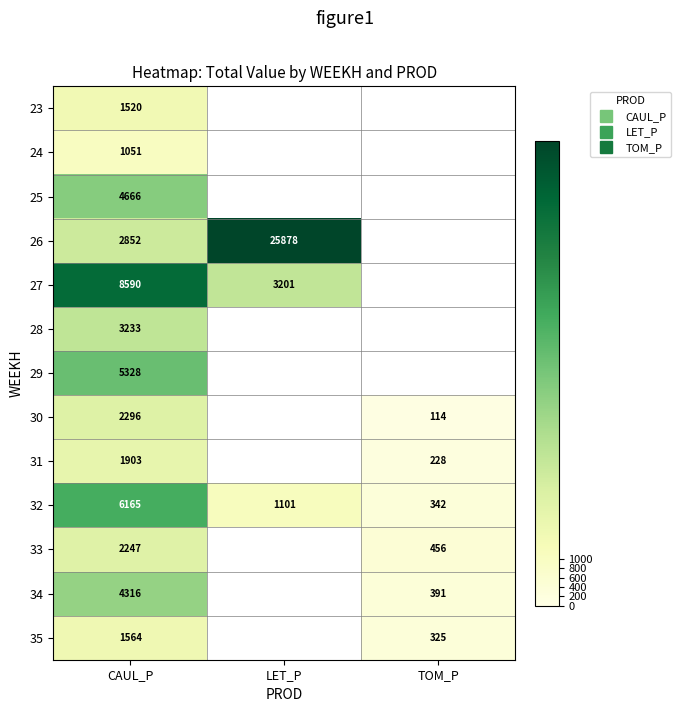

The value of 32 at CAUL_P is 6165.3. True or false?

True